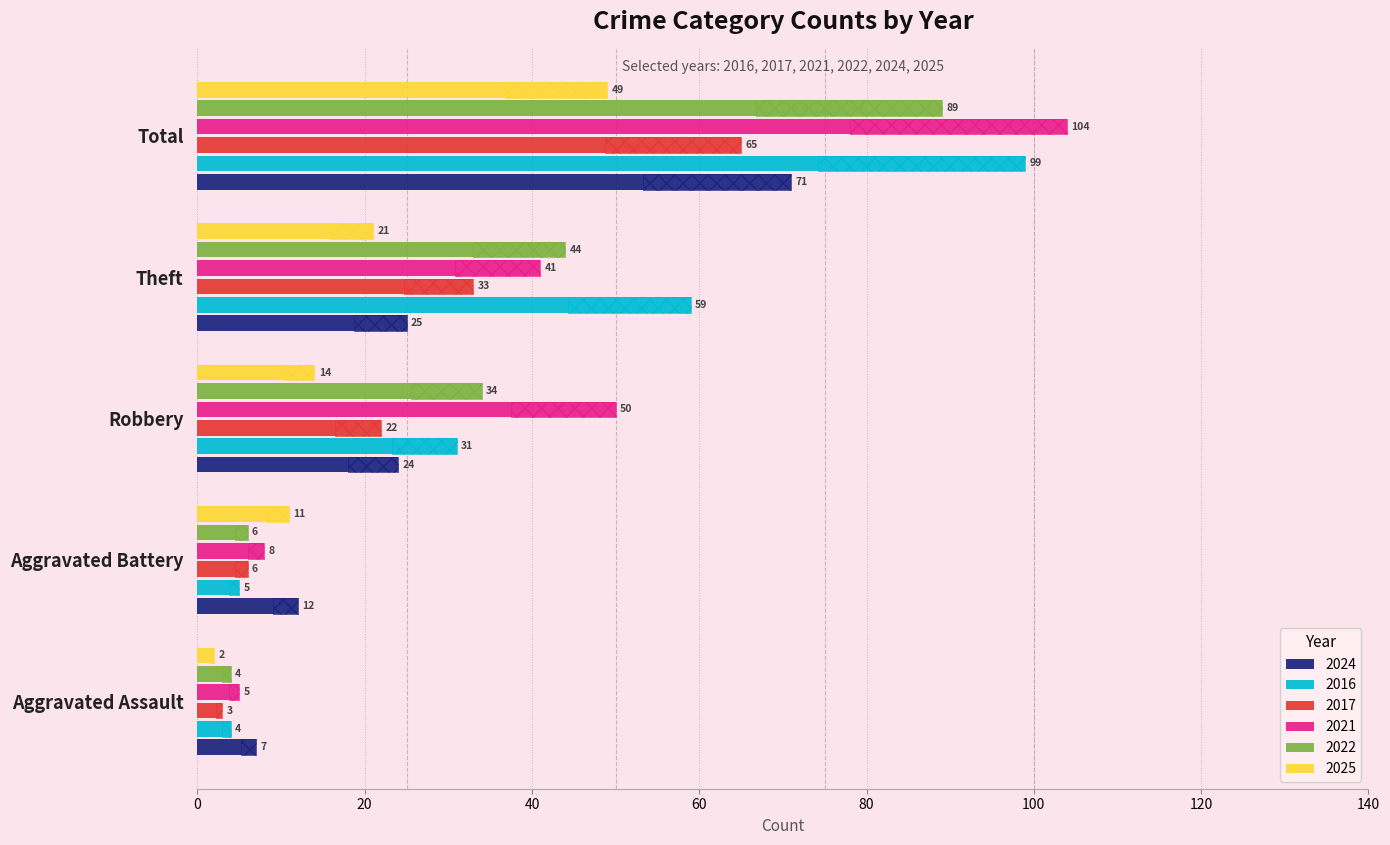

What are all the series names shown in the legend?

2024, 2016, 2017, 2021, 2022, 2025